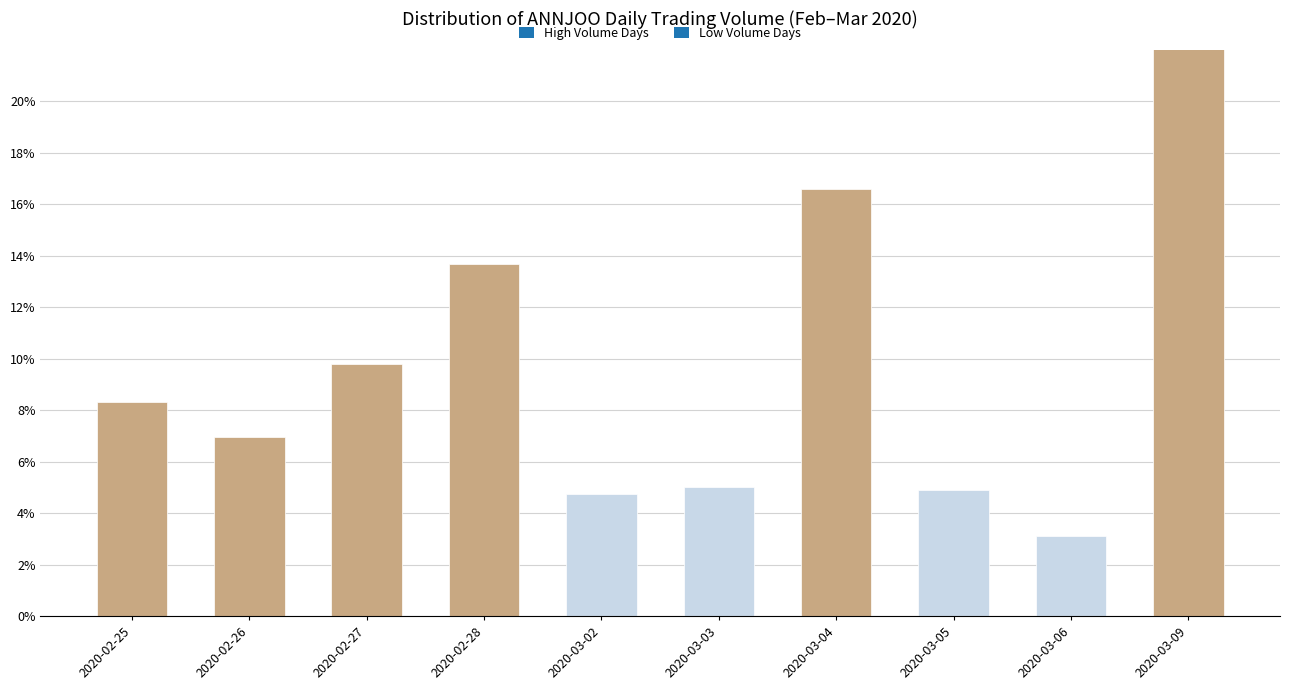

What is the change in value from 2020-02-25 to 2020-03-04?

+0.1